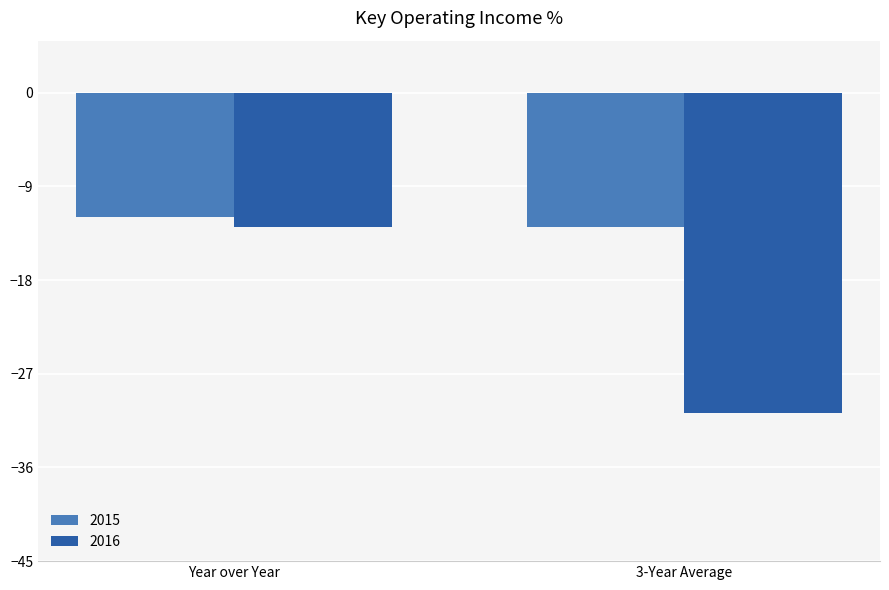

At which category is the sum across all series the highest?

Year over Year